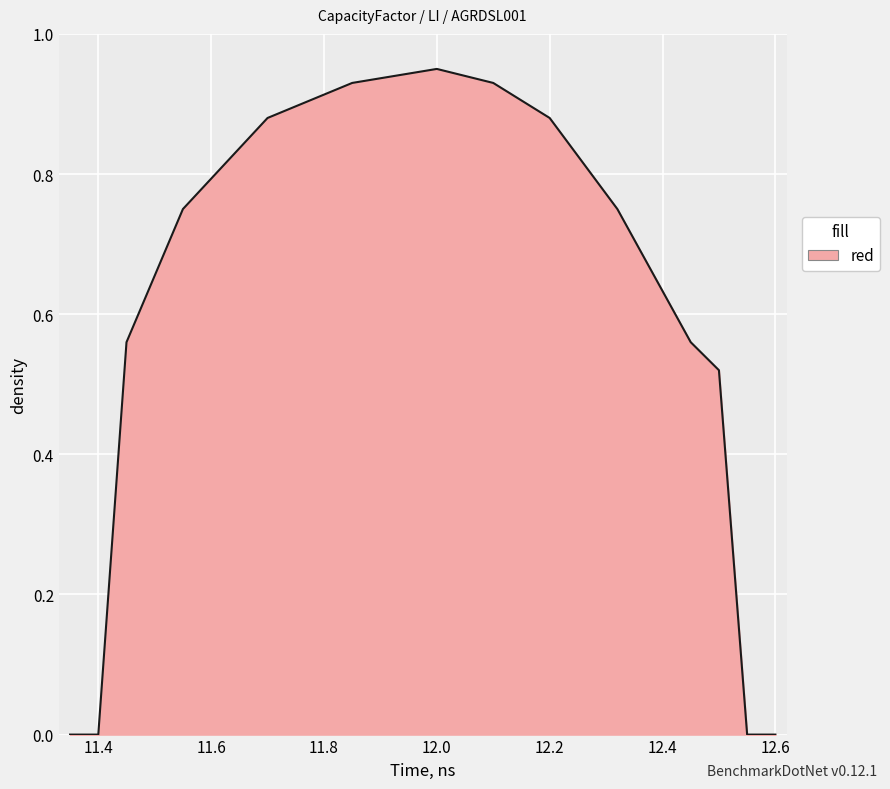

Is this an area chart (filled region under the line)?

Yes